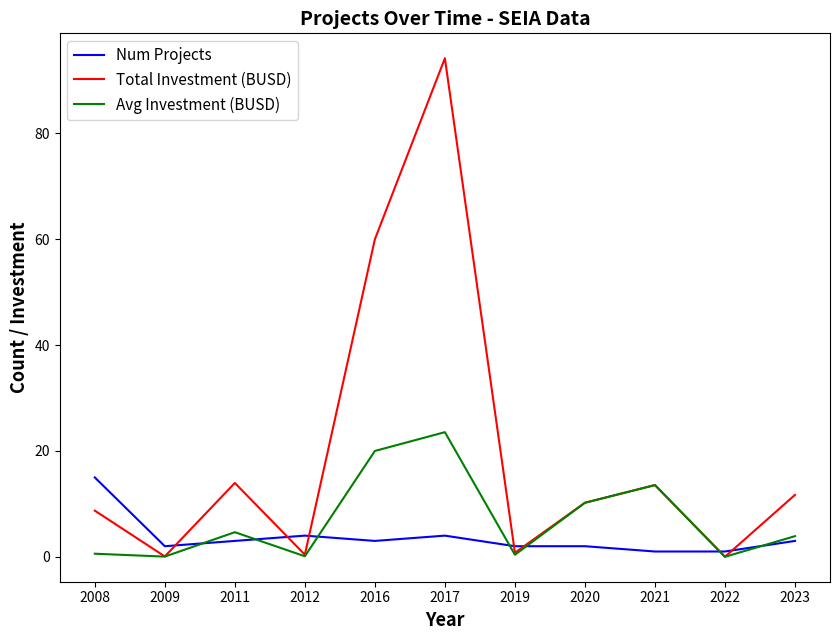

Is it true that Total Investment (BUSD) equals 0.1 at 2009?

True